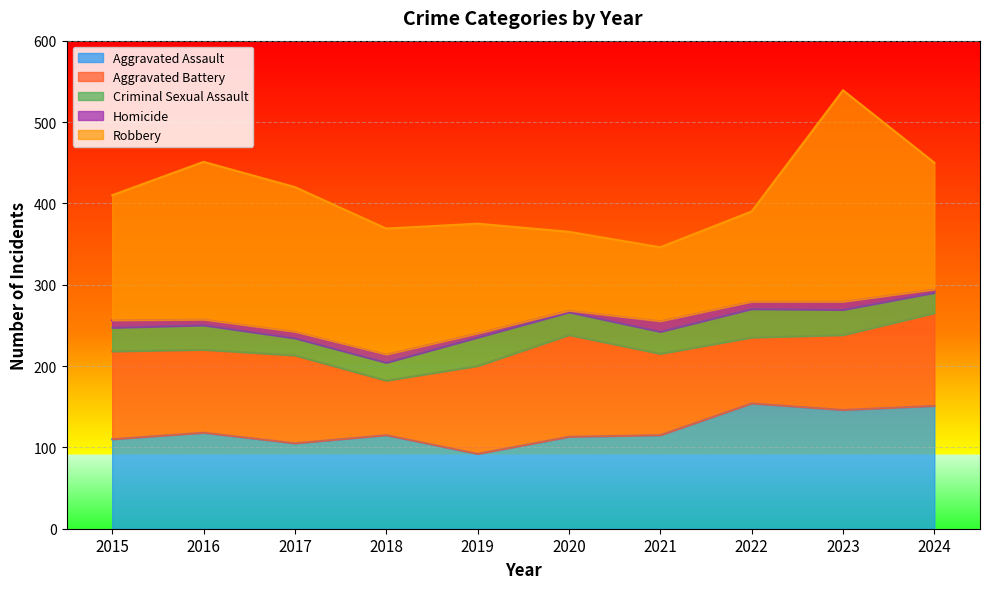

At which category is the sum across all series the highest?

2023